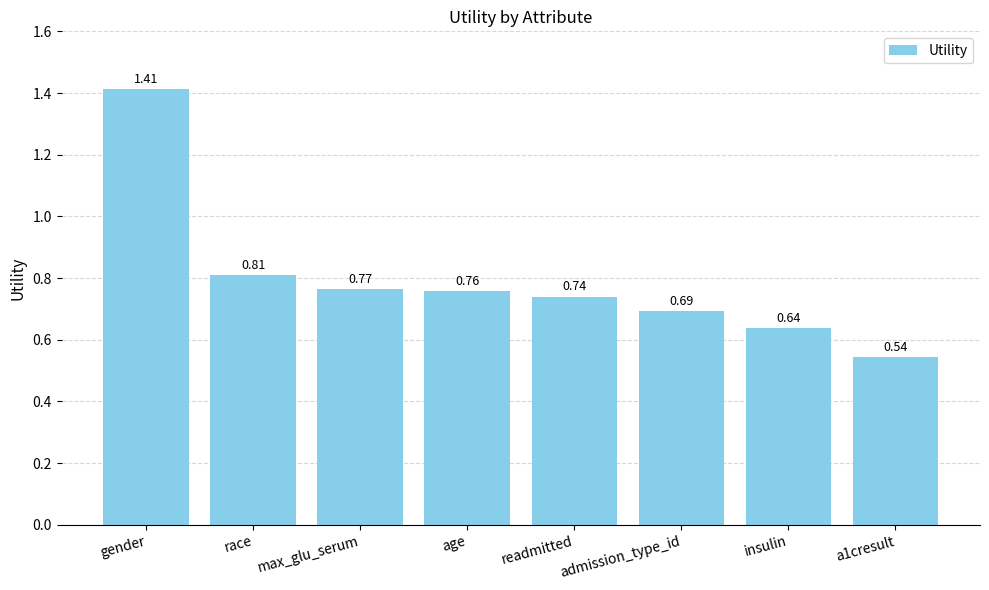

What is the label of the 4th bar from the right?

readmitted